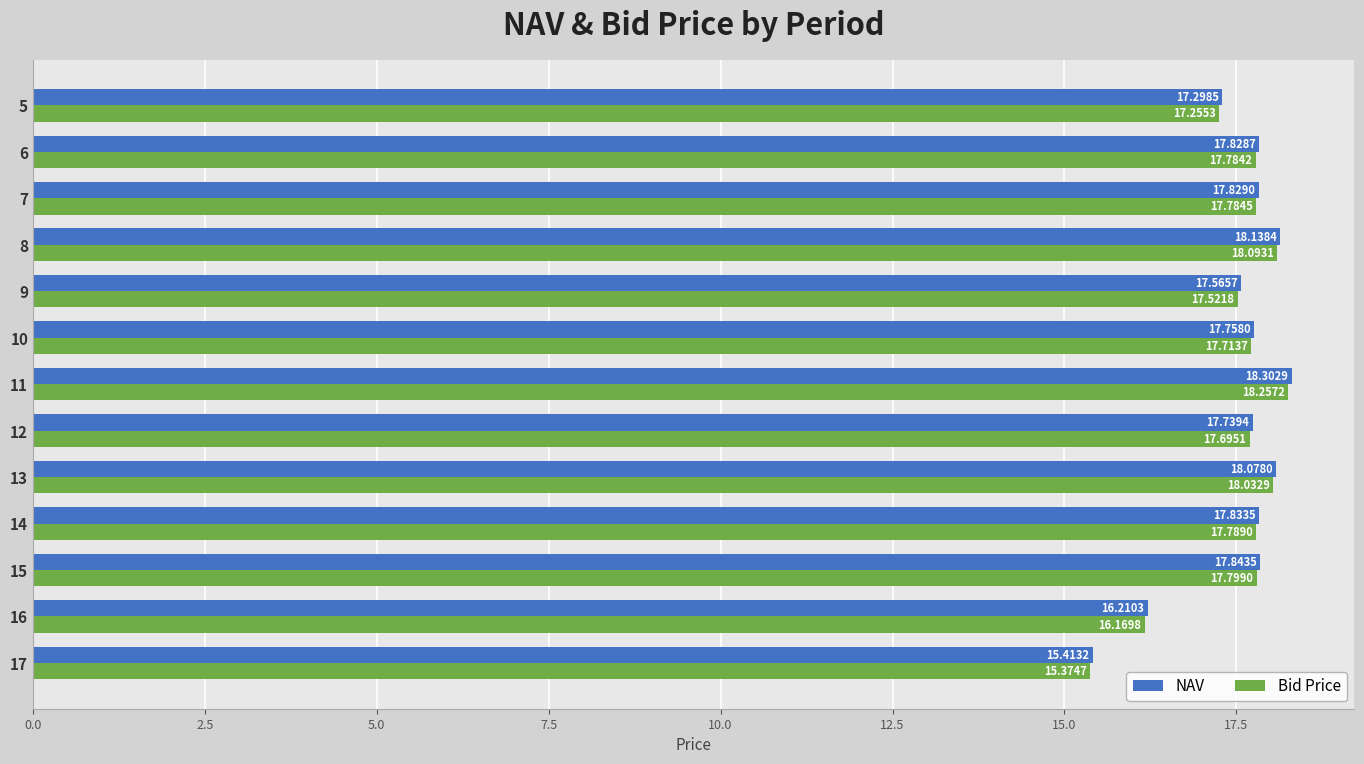

At which category does the chart reach its minimum across all series?

17